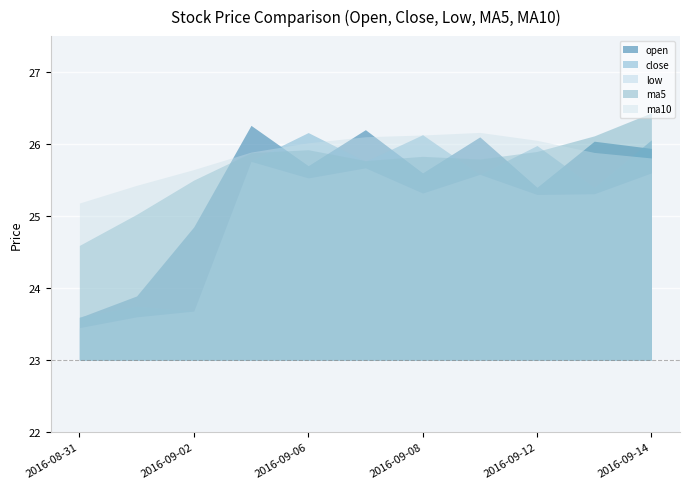

What is the label of the 6th point from the right?

2016-09-07